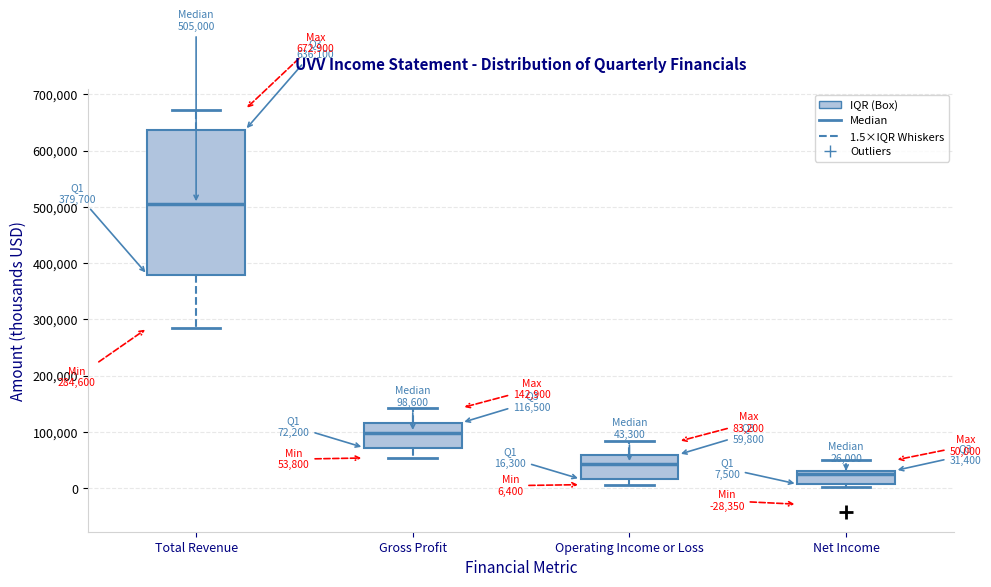

Which box's median line is the lowest?

Net Income